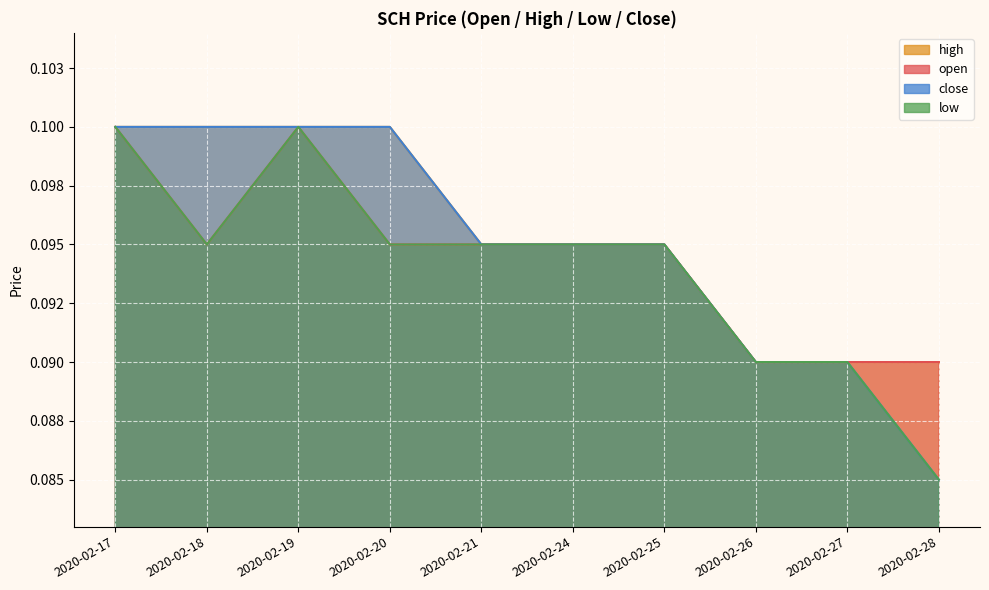

Read the close value at 2020-02-19.

0.1